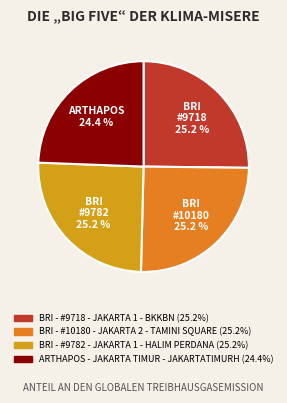

To the nearest percent, what is the difference between the ARTHAPOS - JAKARTA TIMUR - JAKARTATIMURH and BRI - #9782 - JAKARTA 1 - HALIM PERDANA slice percentages?

1%